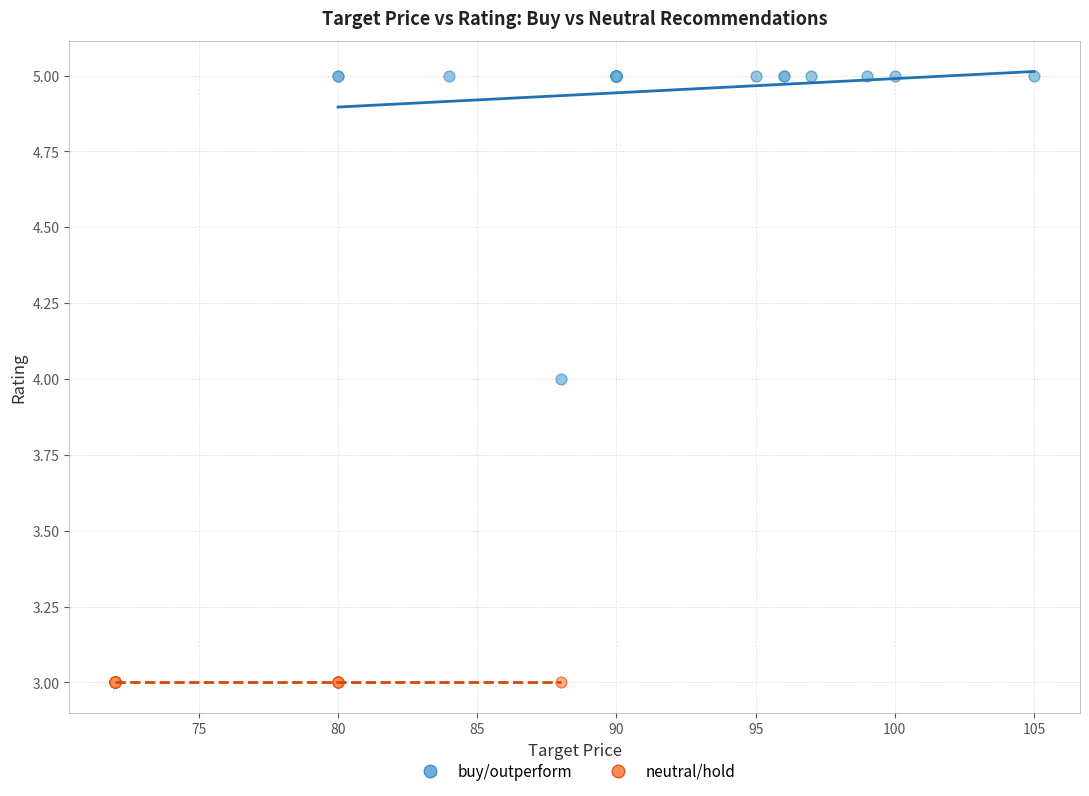

What are all the series names shown in the legend?

buy/outperform, neutral/hold